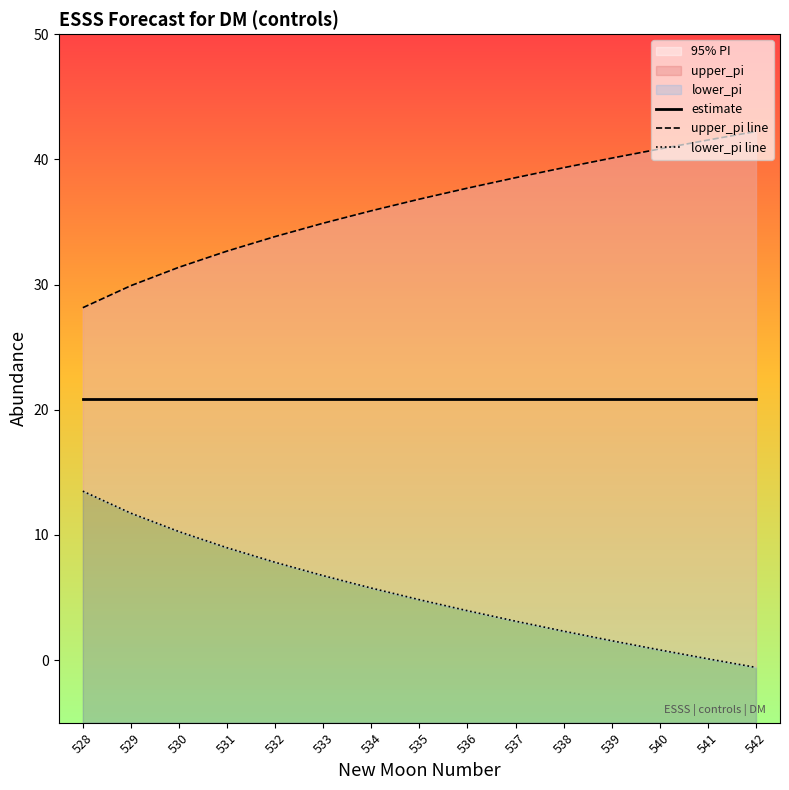

Which has a higher value, 530 or 539?

530